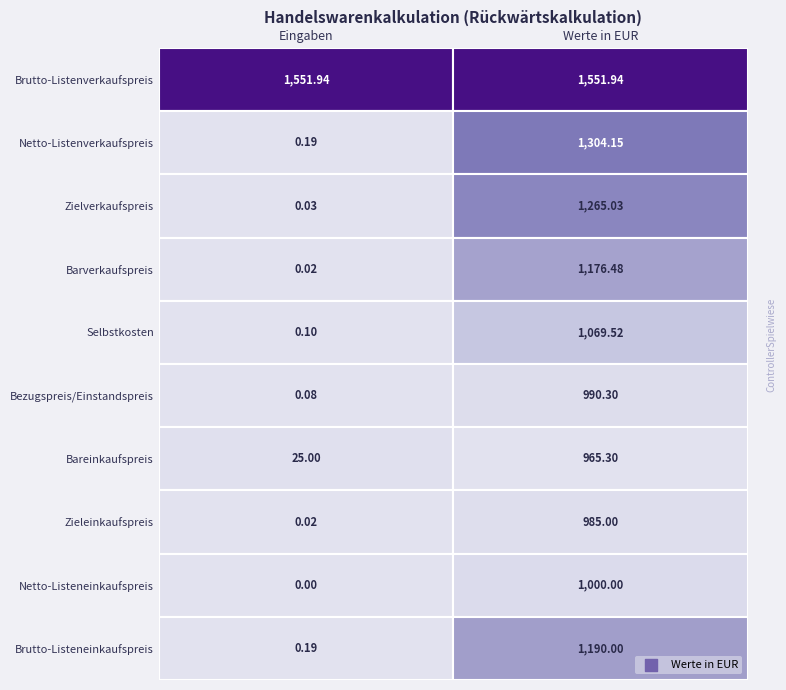

What is the difference between the maximum and minimum values?

586.6